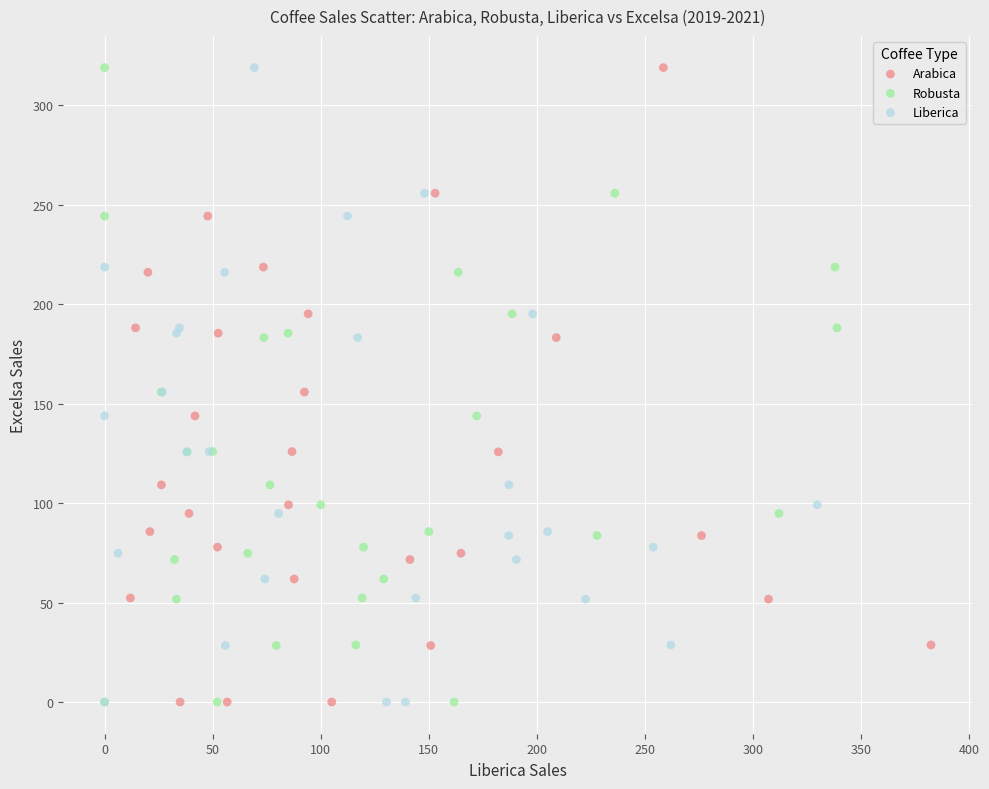

What are all the series names shown in the legend?

Arabica, Robusta, Liberica